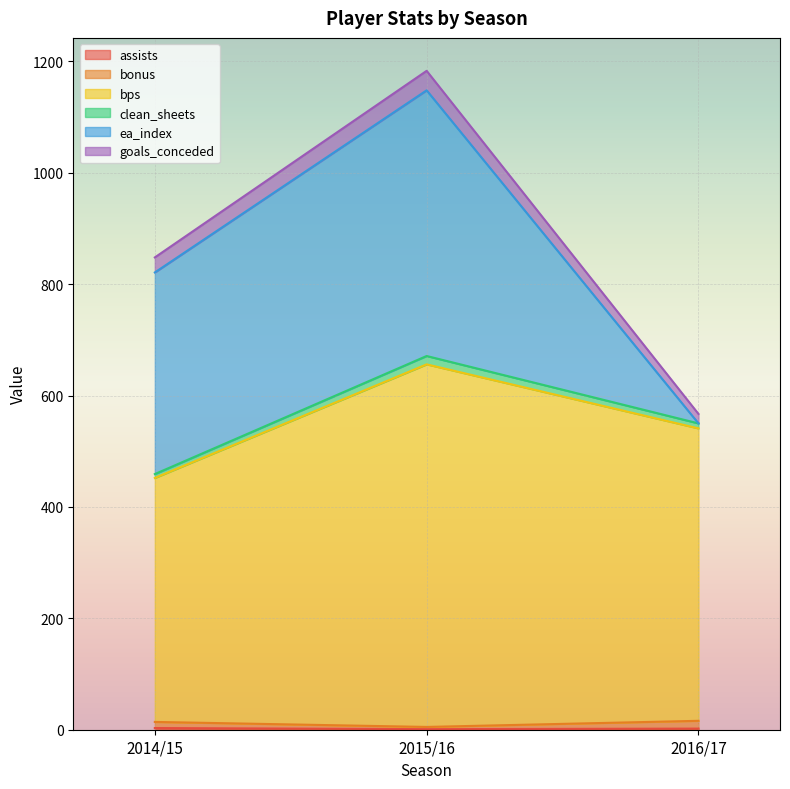

How many lines are shown in the chart?

6